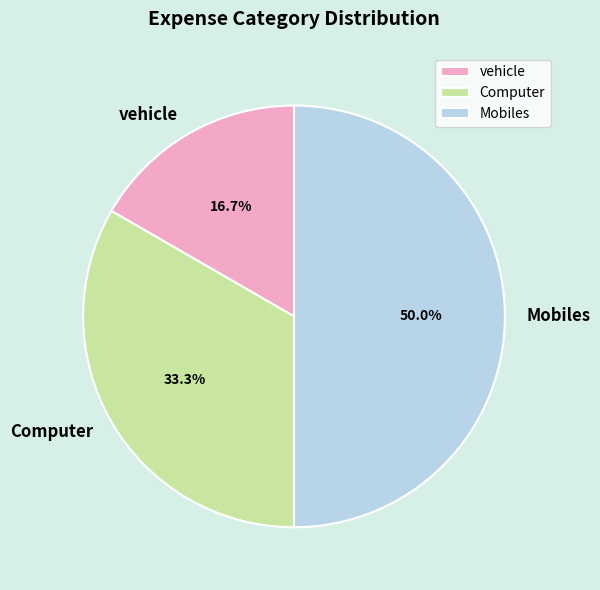

True or false: Mobiles accounts for 50% of the total.

True